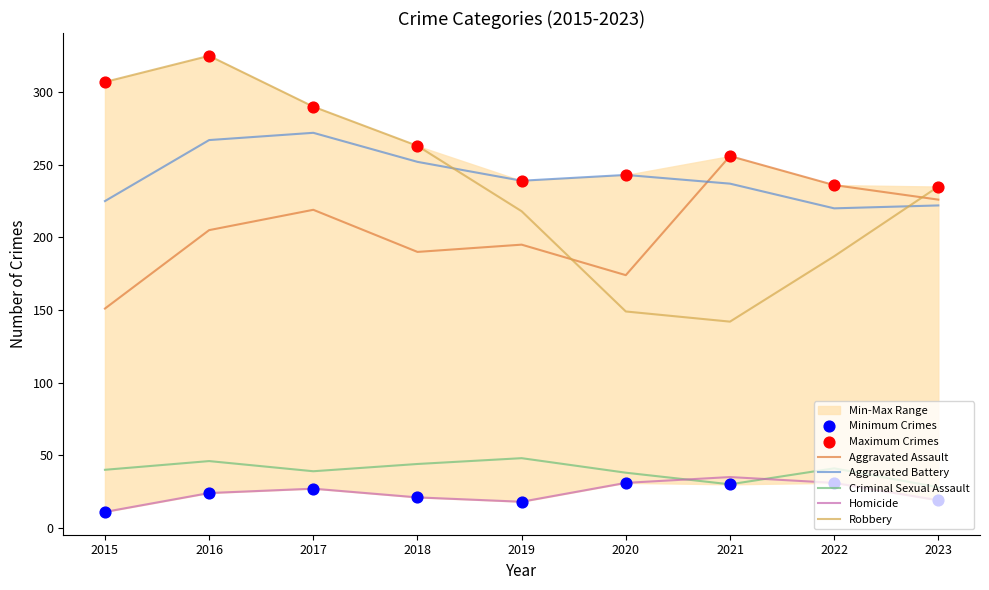

Which series has the largest total across all categories?

Aggravated Battery